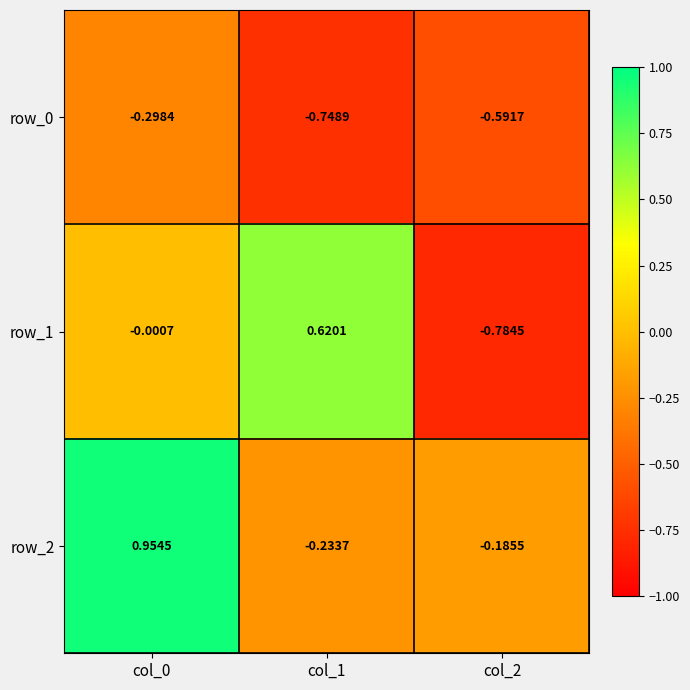

Is the value of row_2 at col_2 greater than the value of row_1 at col_1?

No